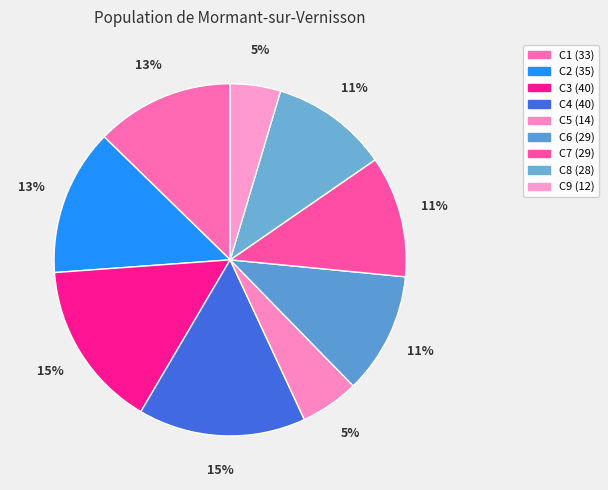

Does any single category account for the majority?

No